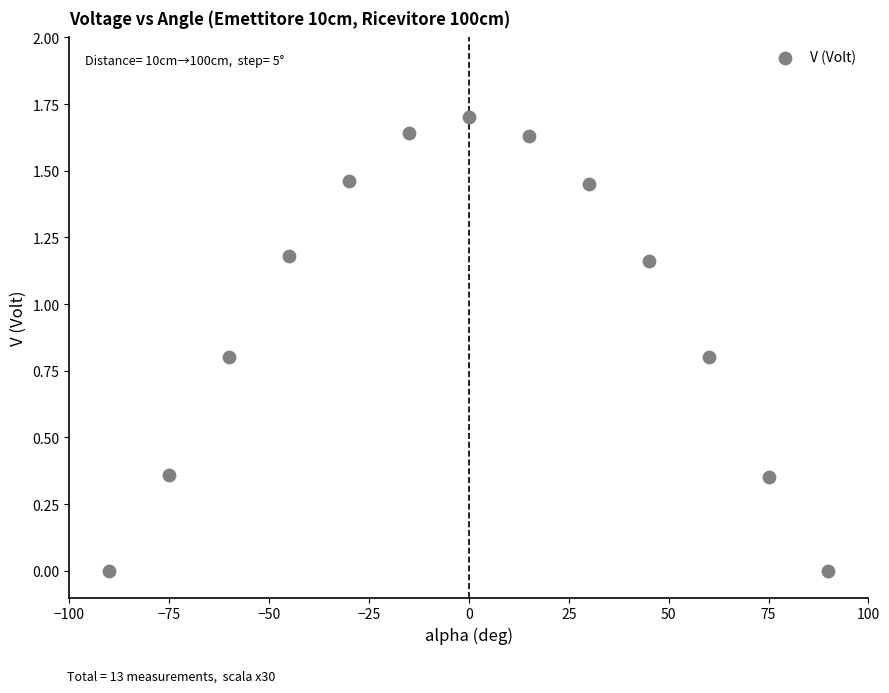

What is the range of X values (max minus min)?

180.0